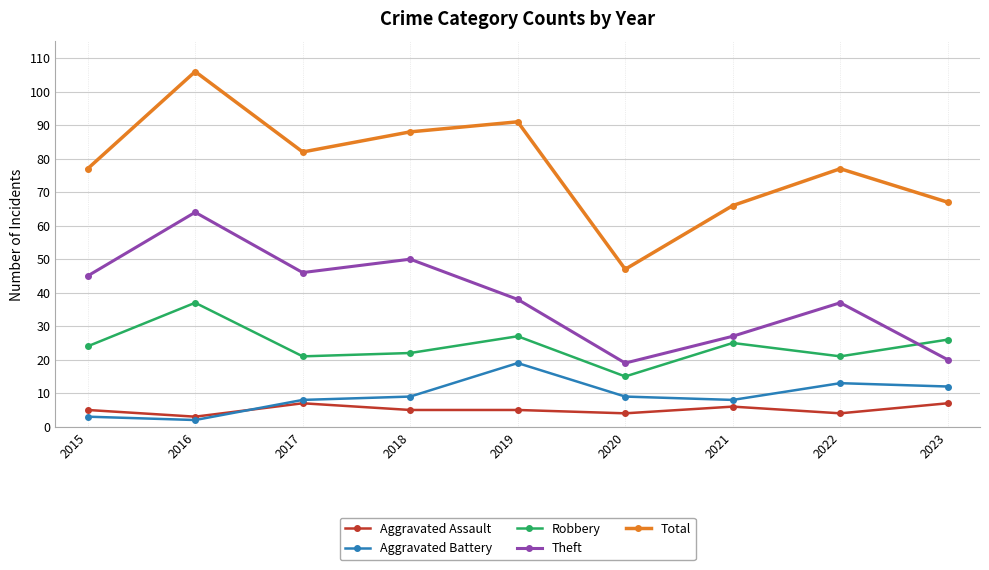

How many series are shown in this chart?

5